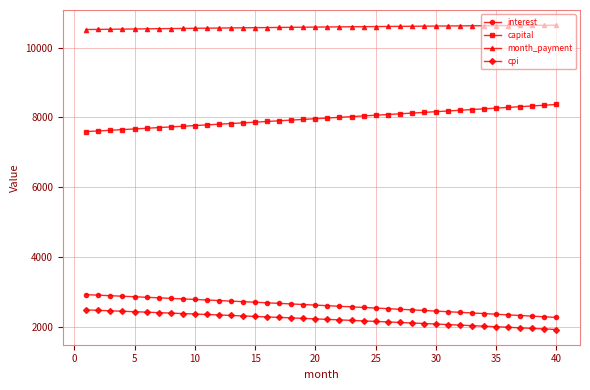

Which series has the largest total across all categories?

month_payment